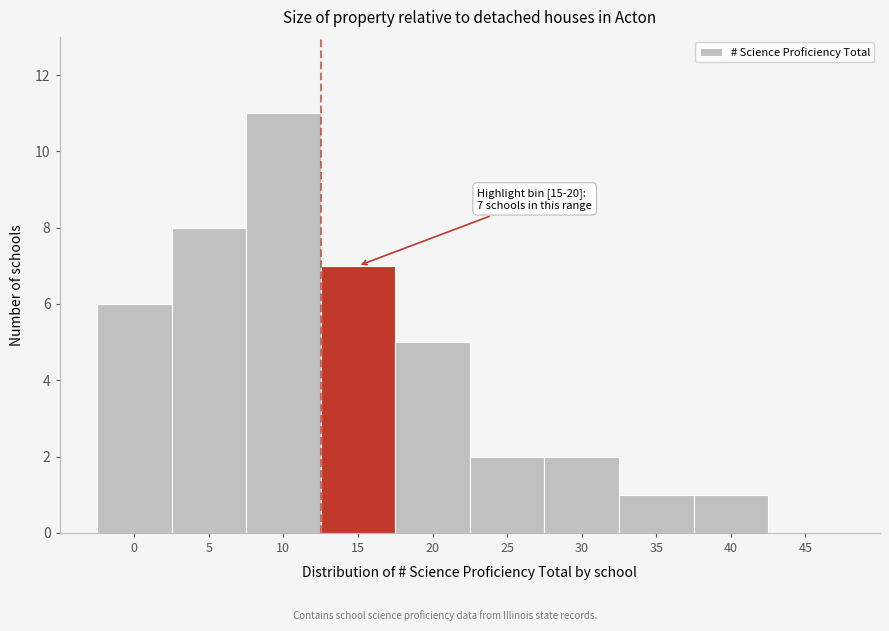

Reading right to left, transcribe all the data shown in this chart.

45=0	40=1	35=1	30=2	25=2	20=5	15=7	10=11	5=8	0=6